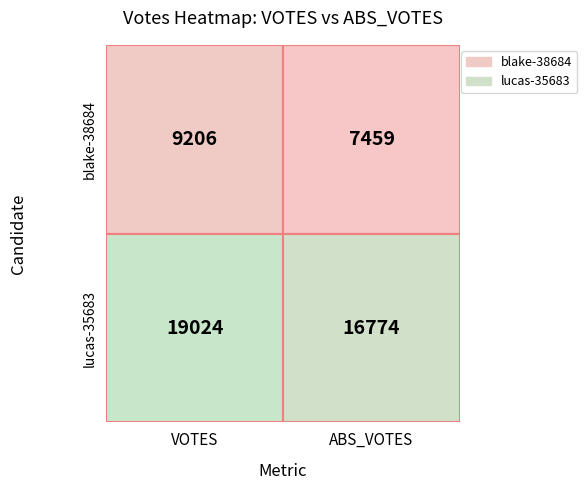

What is the minimum value shown in the chart?

7459